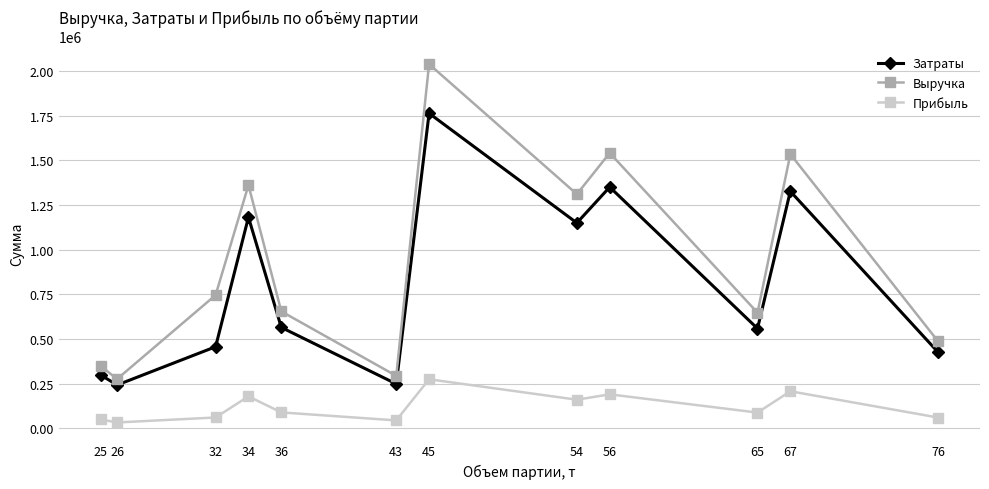

Is it true that Выручка equals 349392.6 at 25?

True